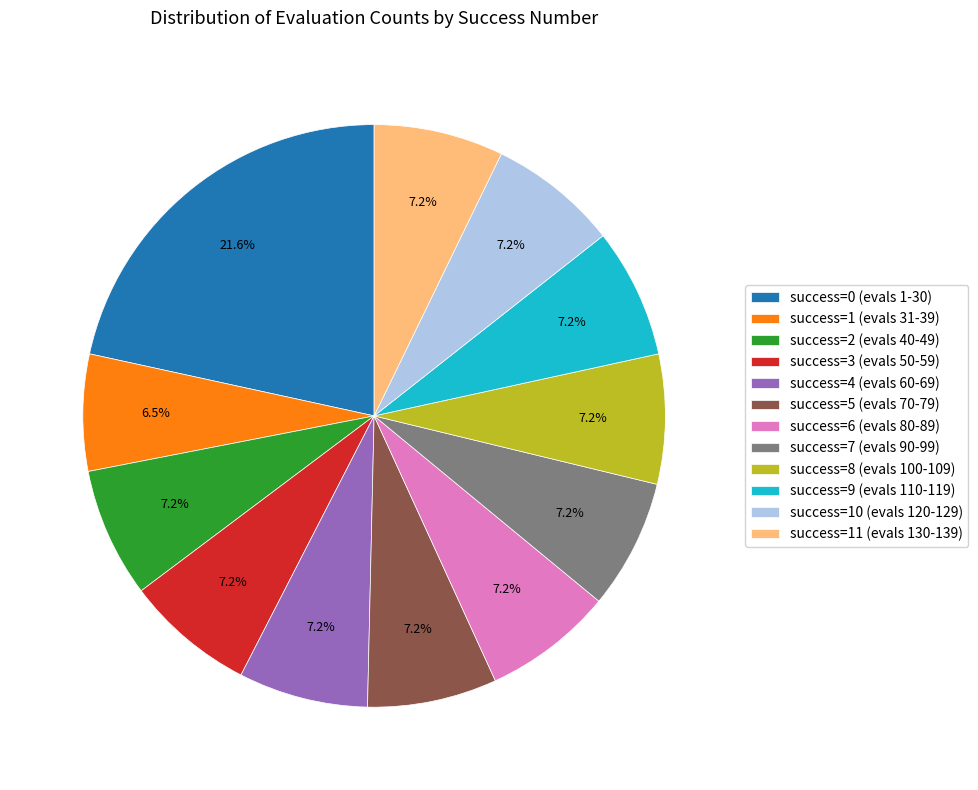

What portion of the pie excludes success=11 (evals 130-139)?

92.8%